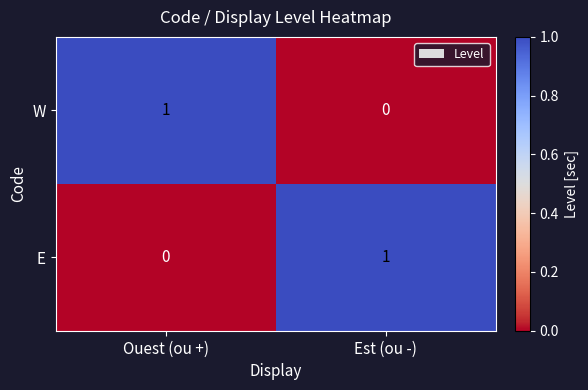

The E series shows 1 at Est (ou -). True or false?

True